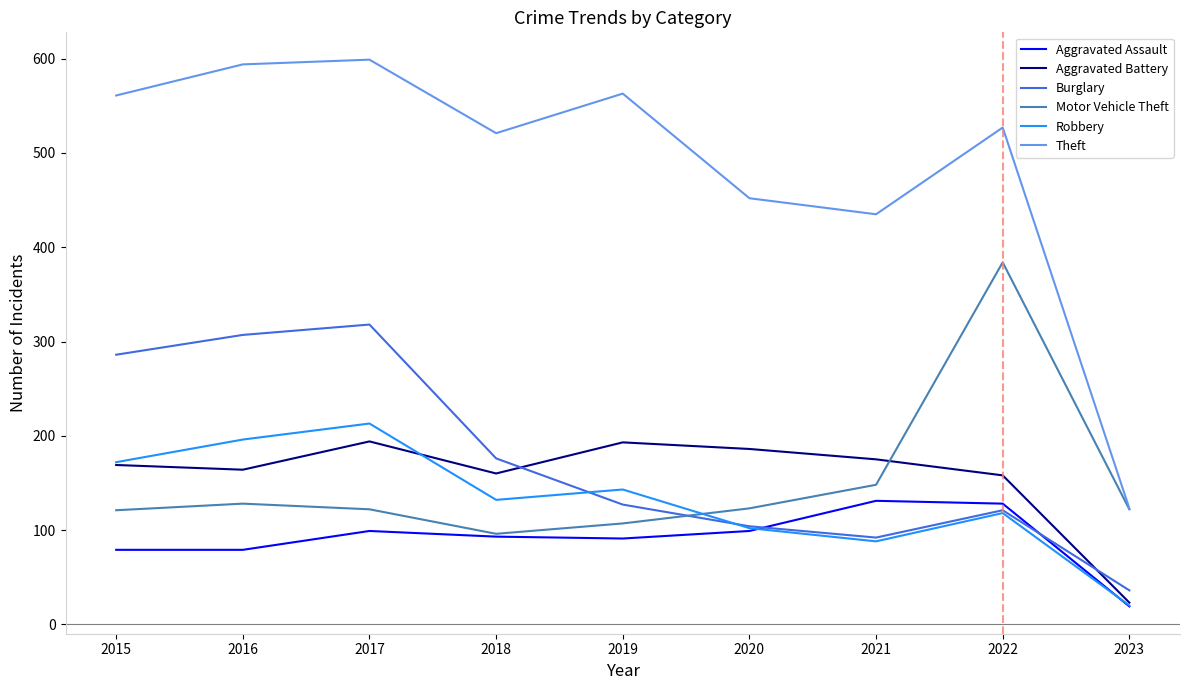

The value of Robbery at 2019 is 143. True or false?

True